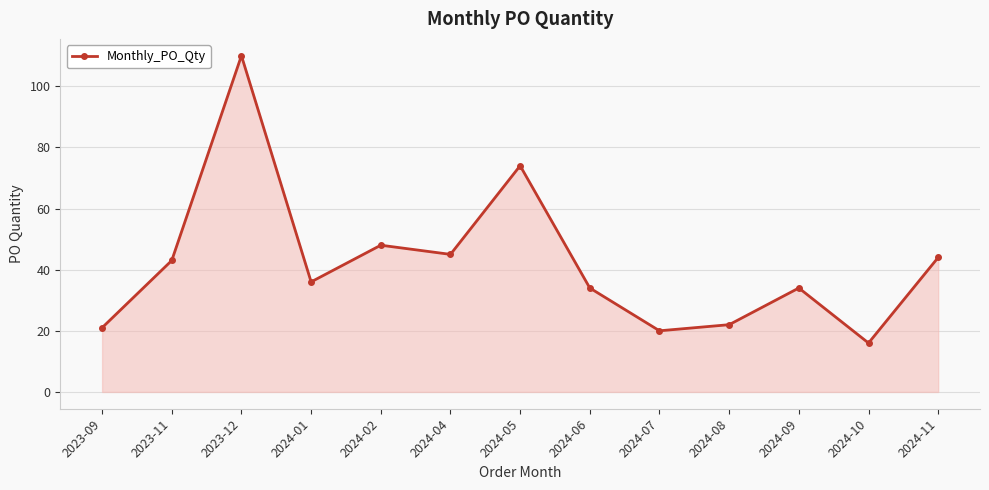

What value does the data have at 2024-05, to the nearest 10?

70